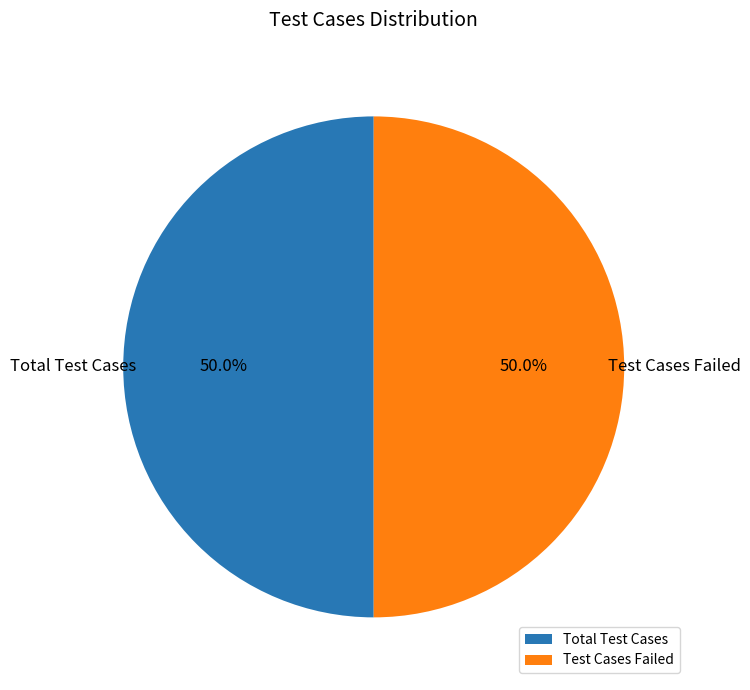

What is the ratio of the value at Test Cases Failed to the value at Total Test Cases?

1.0